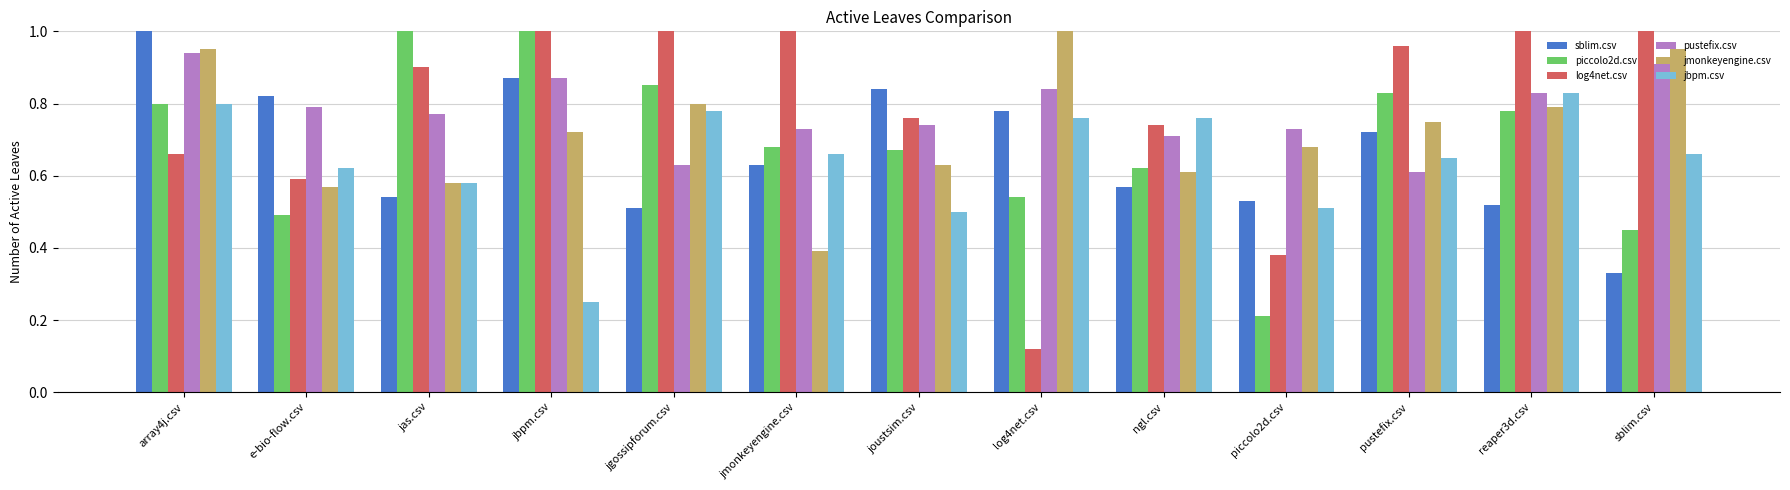

Reading left to right, list all the values displayed in this chart.

sblim.csv: array4j.csv=1.0	e-bio-flow.csv=0.8	jas.csv=0.5	jbpm.csv=0.9	jgossipforum.csv=0.5	jmonkeyengine.csv=0.6	joustsim.csv=0.8	log4net.csv=0.8	ngl.csv=0.6	piccolo2d.csv=0.5	pustefix.csv=0.7	reaper3d.csv=0.5	sblim.csv=0.3
piccolo2d.csv: array4j.csv=0.8	e-bio-flow.csv=0.5	jas.csv=1.0	jbpm.csv=1.0	jgossipforum.csv=0.8	jmonkeyengine.csv=0.7	joustsim.csv=0.7	log4net.csv=0.5	ngl.csv=0.6	piccolo2d.csv=0.2	pustefix.csv=0.8	reaper3d.csv=0.8	sblim.csv=0.5
log4net.csv: array4j.csv=0.7	e-bio-flow.csv=0.6	jas.csv=0.9	jbpm.csv=1.0	jgossipforum.csv=1.0	jmonkeyengine.csv=1.0	joustsim.csv=0.8	log4net.csv=0.1	ngl.csv=0.7	piccolo2d.csv=0.4	pustefix.csv=1.0	reaper3d.csv=1.0	sblim.csv=1.1
pustefix.csv: array4j.csv=0.9	e-bio-flow.csv=0.8	jas.csv=0.8	jbpm.csv=0.9	jgossipforum.csv=0.6	jmonkeyengine.csv=0.7	joustsim.csv=0.7	log4net.csv=0.8	ngl.csv=0.7	piccolo2d.csv=0.7	pustefix.csv=0.6	reaper3d.csv=0.8	sblim.csv=0.9
jmonkeyengine.csv: array4j.csv=0.9	e-bio-flow.csv=0.6	jas.csv=0.6	jbpm.csv=0.7	jgossipforum.csv=0.8	jmonkeyengine.csv=0.4	joustsim.csv=0.6	log4net.csv=1.0	ngl.csv=0.6	piccolo2d.csv=0.7	pustefix.csv=0.8	reaper3d.csv=0.8	sblim.csv=0.9
jbpm.csv: array4j.csv=0.8	e-bio-flow.csv=0.6	jas.csv=0.6	jbpm.csv=0.2	jgossipforum.csv=0.8	jmonkeyengine.csv=0.7	joustsim.csv=0.5	log4net.csv=0.8	ngl.csv=0.8	piccolo2d.csv=0.5	pustefix.csv=0.7	reaper3d.csv=0.8	sblim.csv=0.7